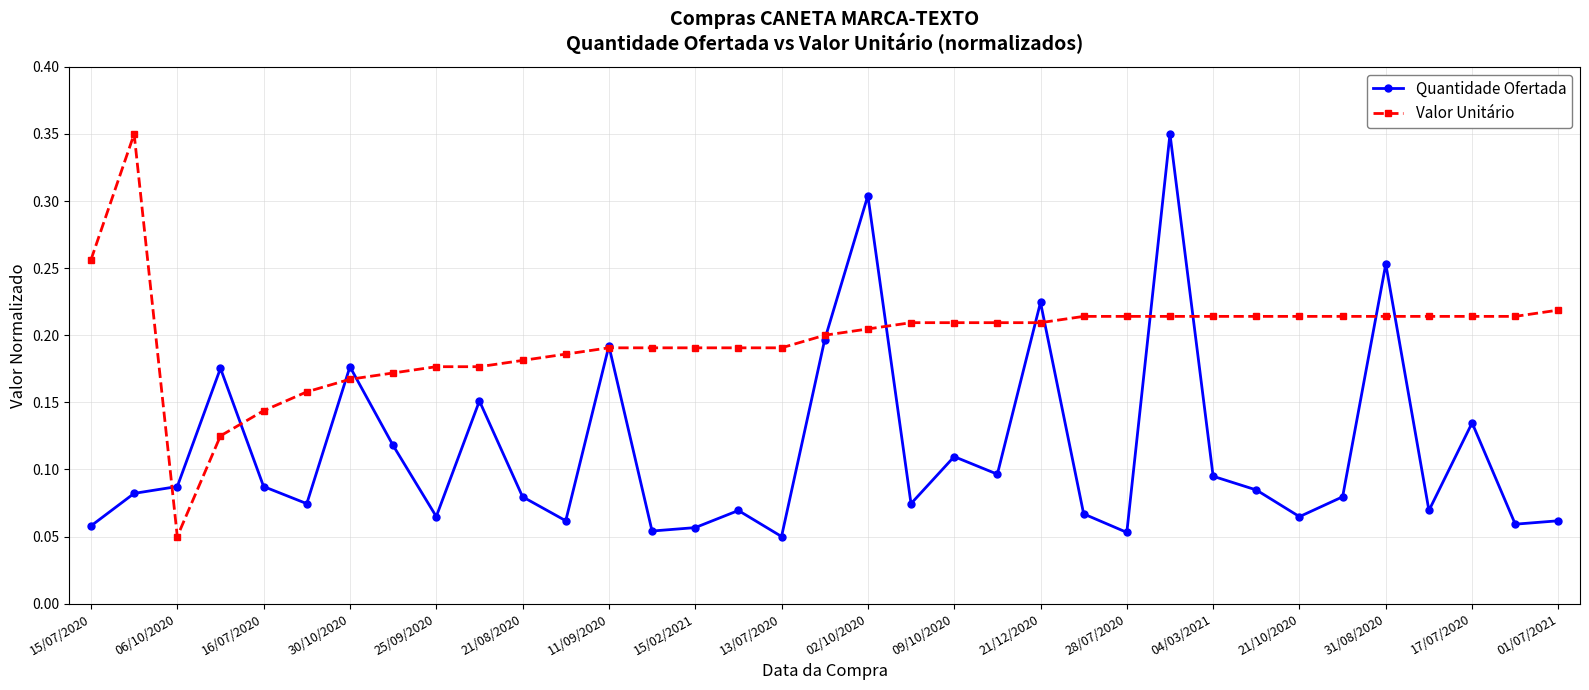

At how many categories does at least one series exceed 0?

35